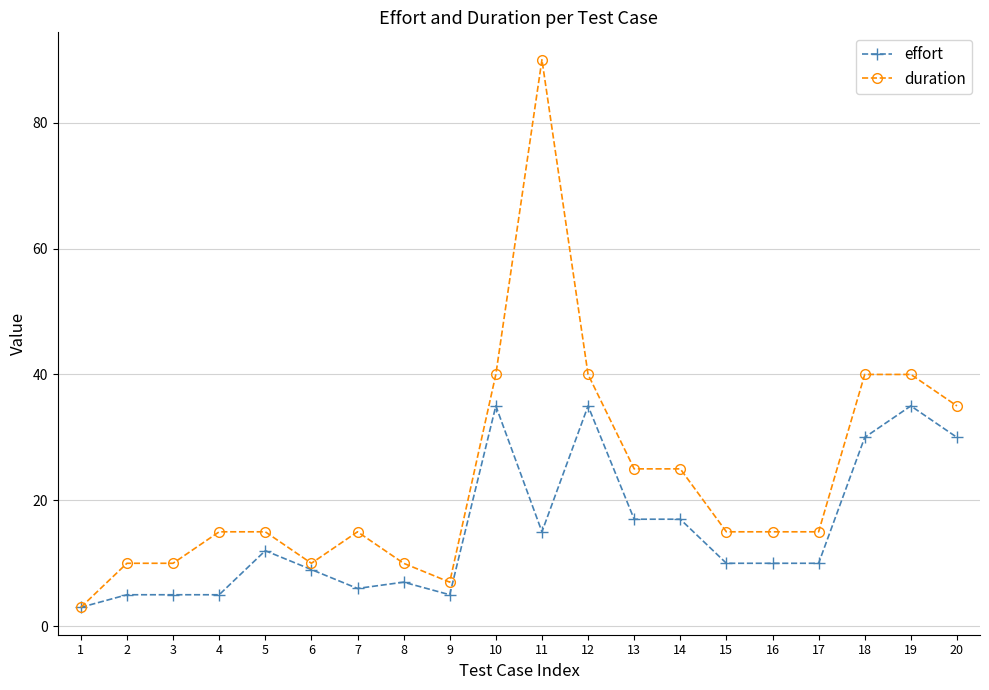

What is the value of the effort point at the 4th from the left?

5